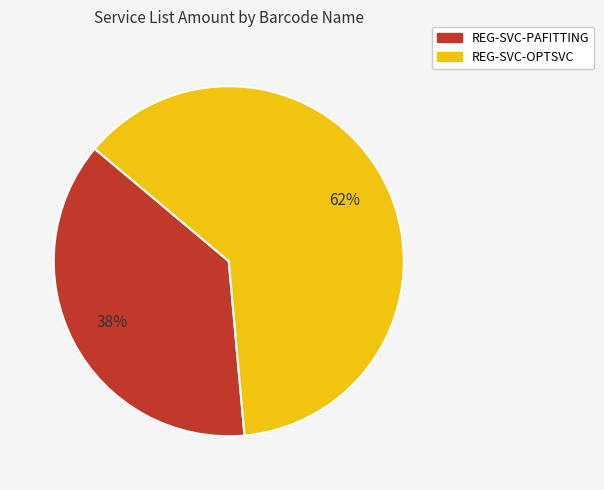

Which slice is the largest?

REG-SVC-OPTSVC